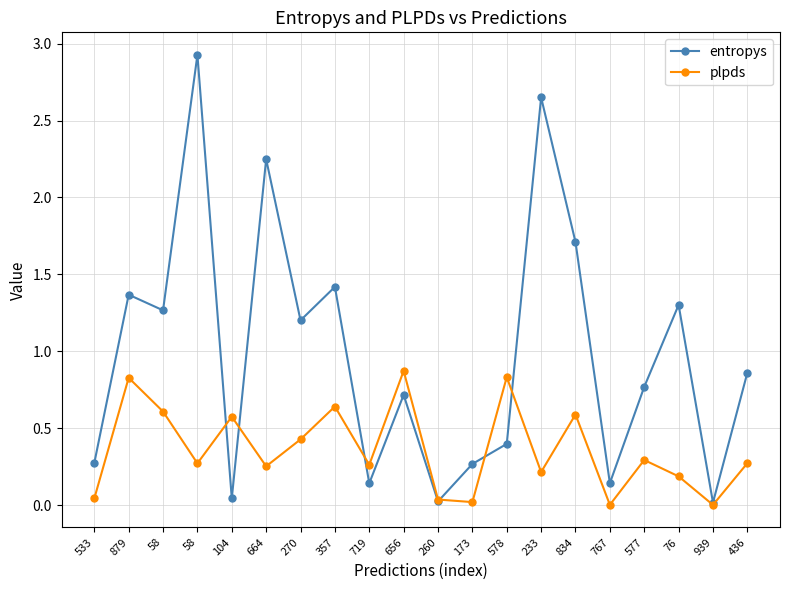

What is the approximate value of plpds at 577?

0.3